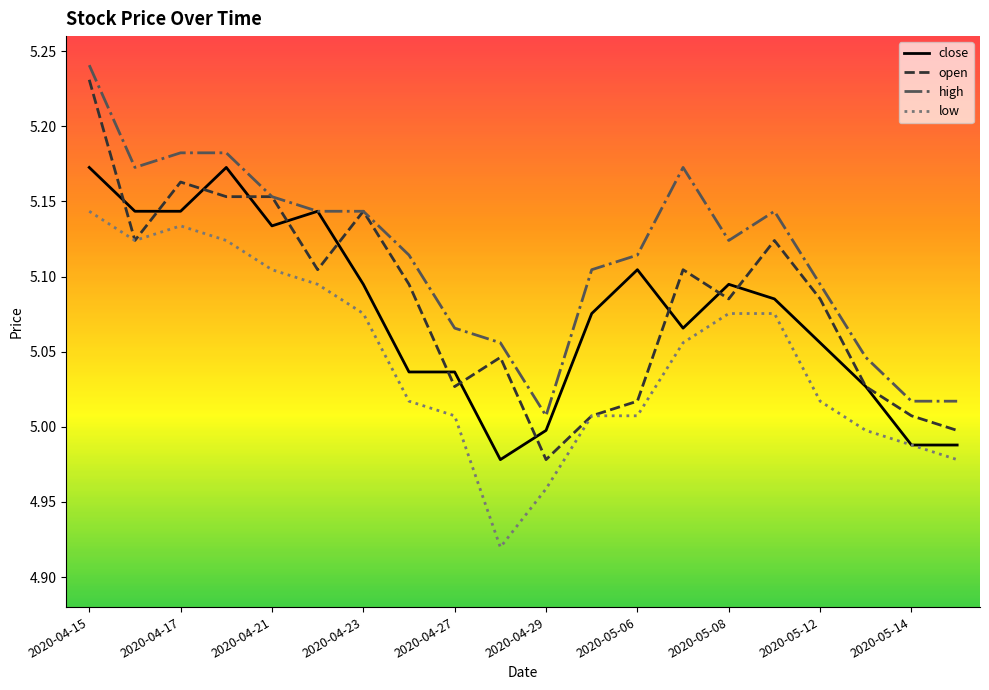

Which series has the largest range (max minus min)?

open